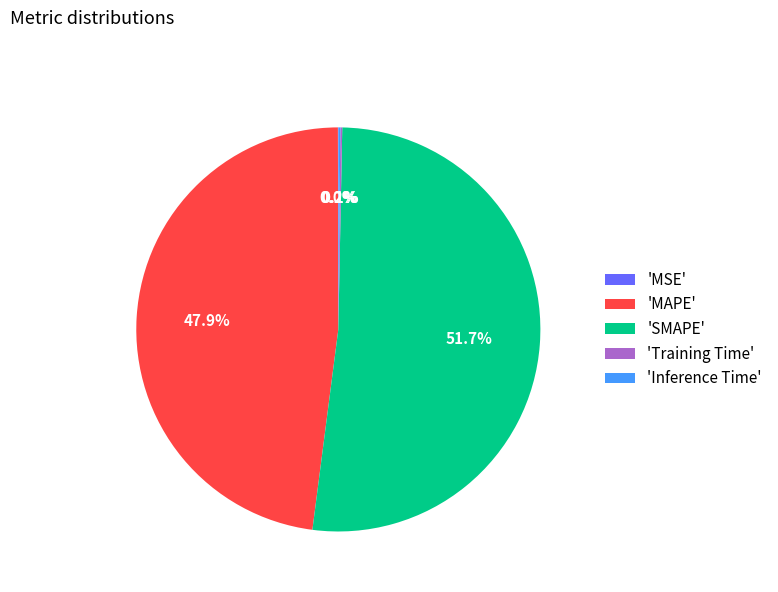

What percentage is NOT represented by 'MAPE'?

52.1%